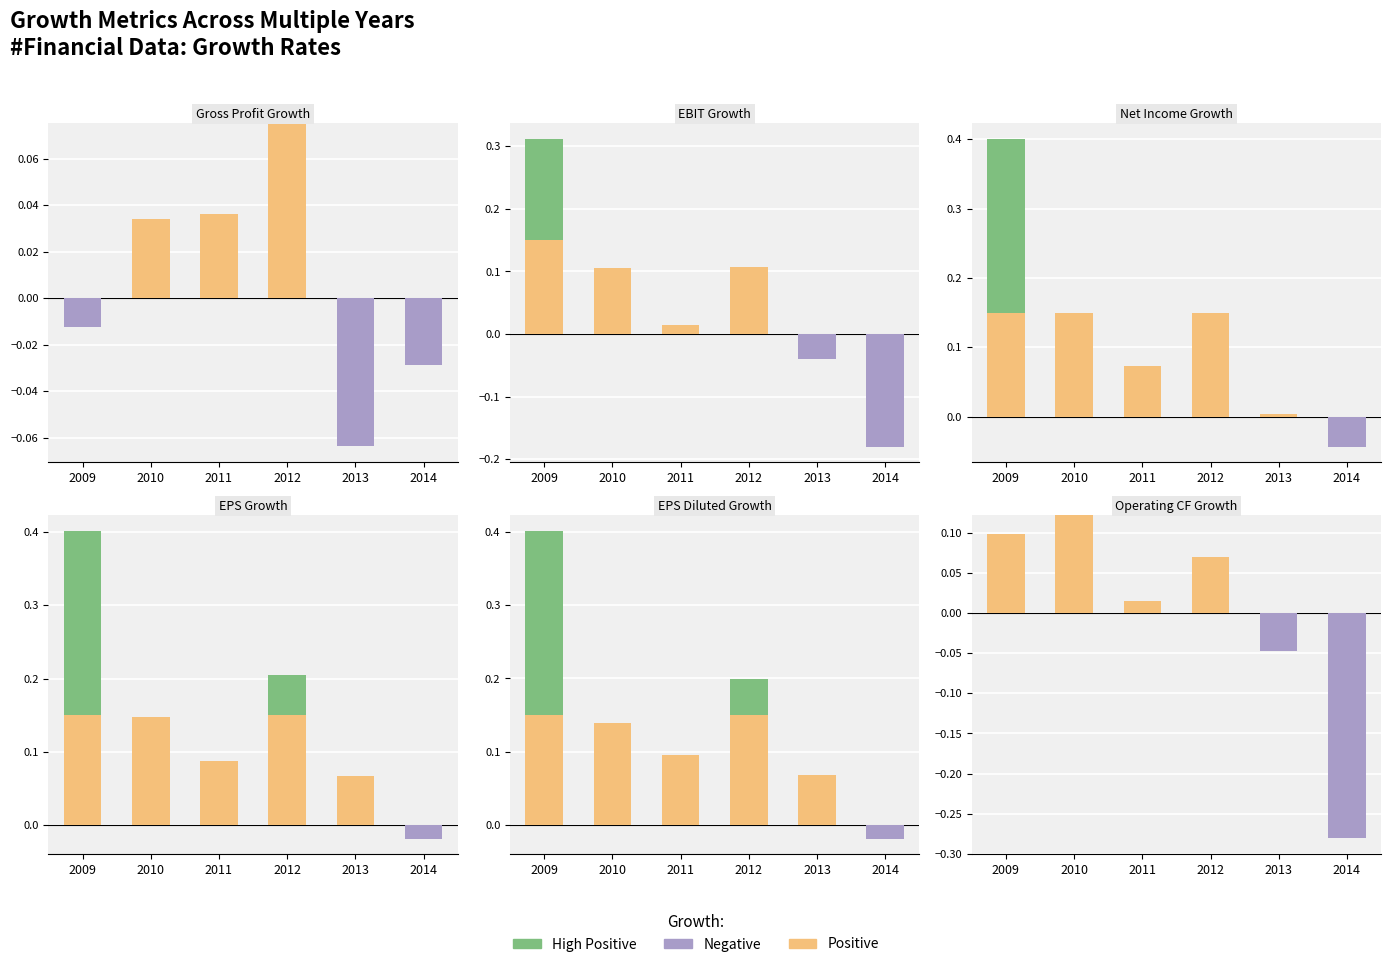

The Positive series shows 0.1 at 2009. True or false?

True